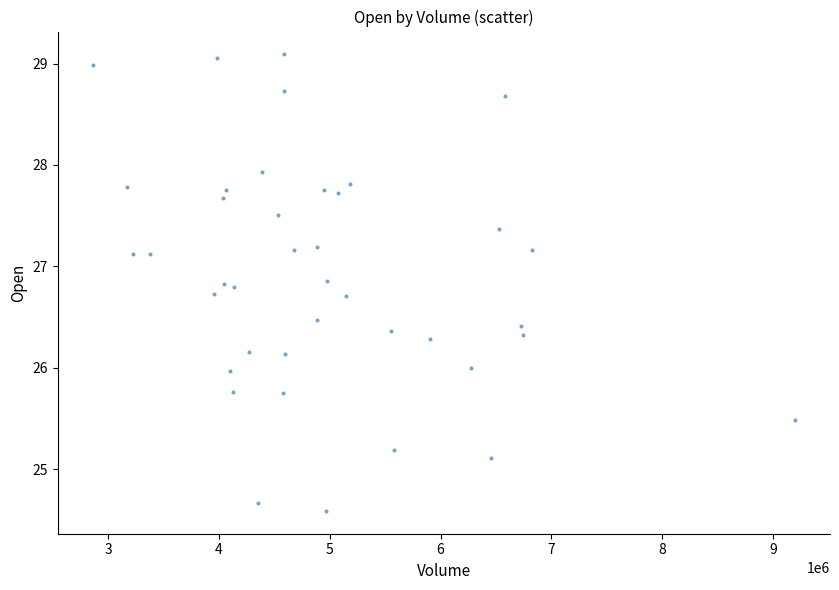

What is the range of X values (max minus min)?

6332800.0